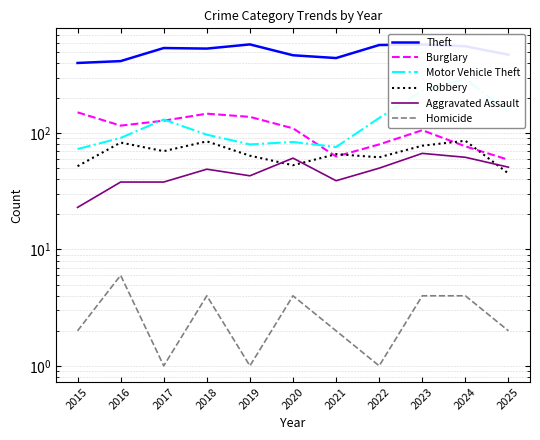

The value of Robbery at 2025 is 74. True or false?

False